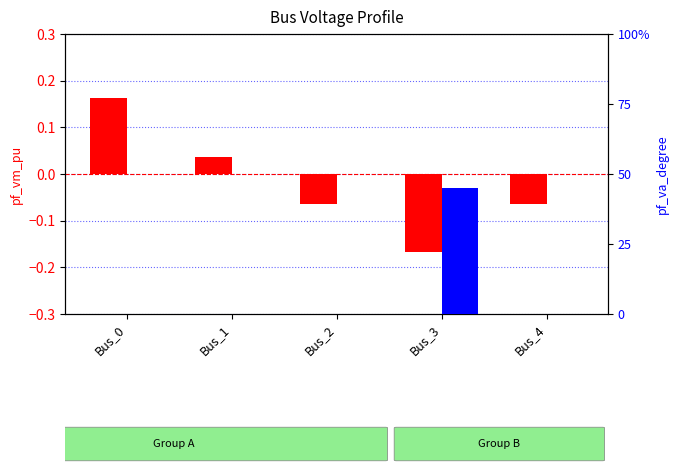

Rank the categories by pf_va_degree value from highest to lowest.

Bus_3, Bus_0, Bus_4, Bus_2, Bus_1